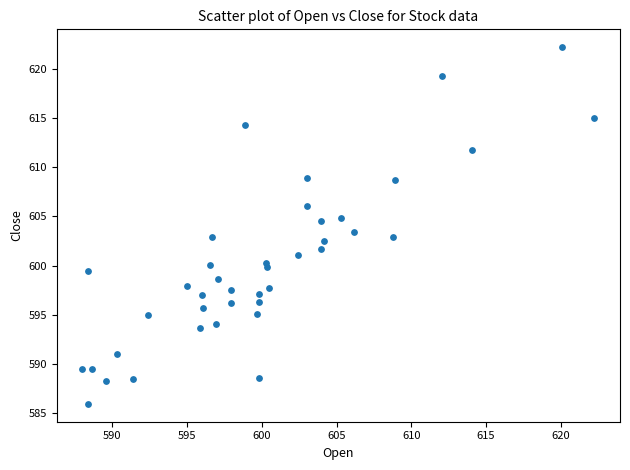

What is the range of Y values (max minus min)?

36.3